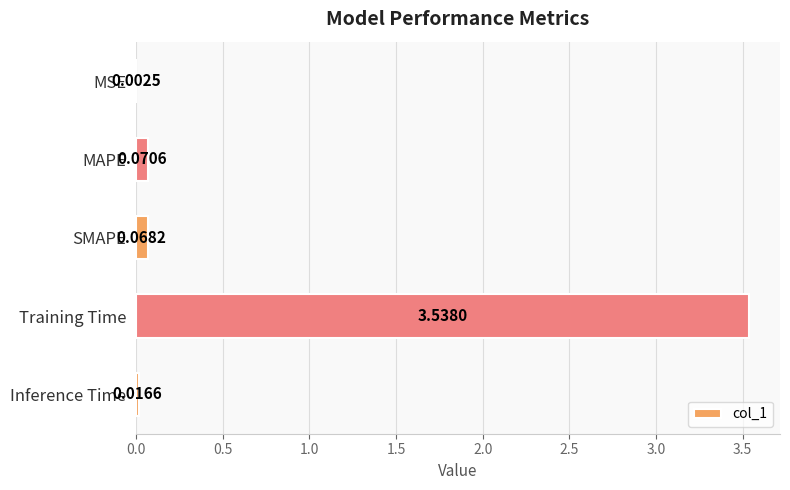

Between Inference Time and Training Time, which is larger?

Training Time